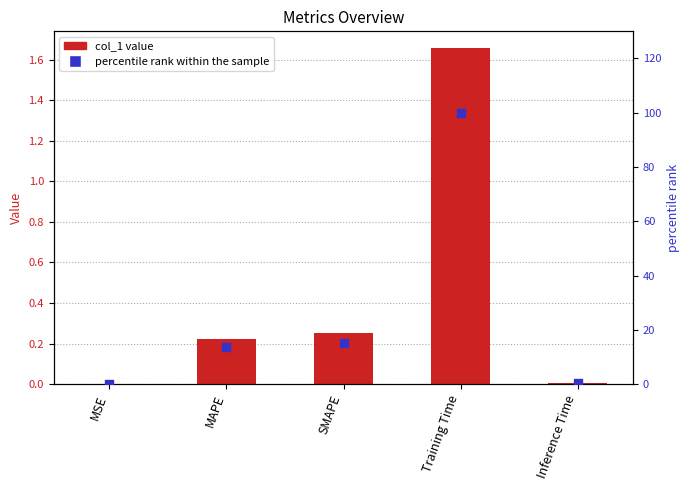

Is the value of col_1 at Training Time greater than the value of percentile rank within the sample at MSE?

Yes